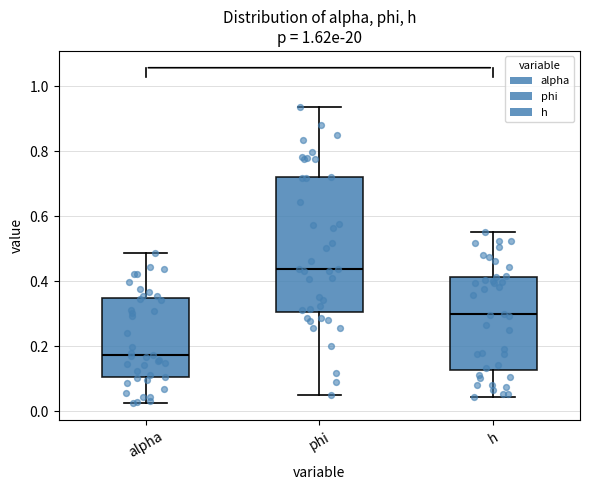

Reading left to right, read every box against the y-axis: the position of its median line, the range the box covers, and the ends of its whiskers. The values are not printed on the chart, so give them approximately, as read against the axis.

alpha: median 0.18, box 0.10 to 0.34, whiskers 0.02 to 0.48
phi: median 0.44, box 0.30 to 0.72, whiskers 0.06 to 0.94
h: median 0.30, box 0.12 to 0.42, whiskers 0.04 to 0.56